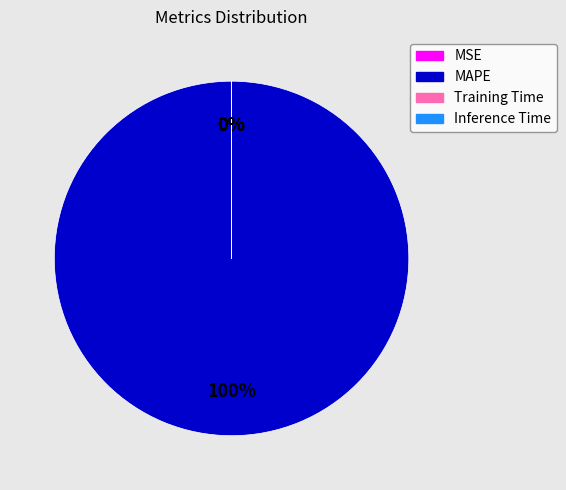

What is the largest slice in the pie chart?

MAPE